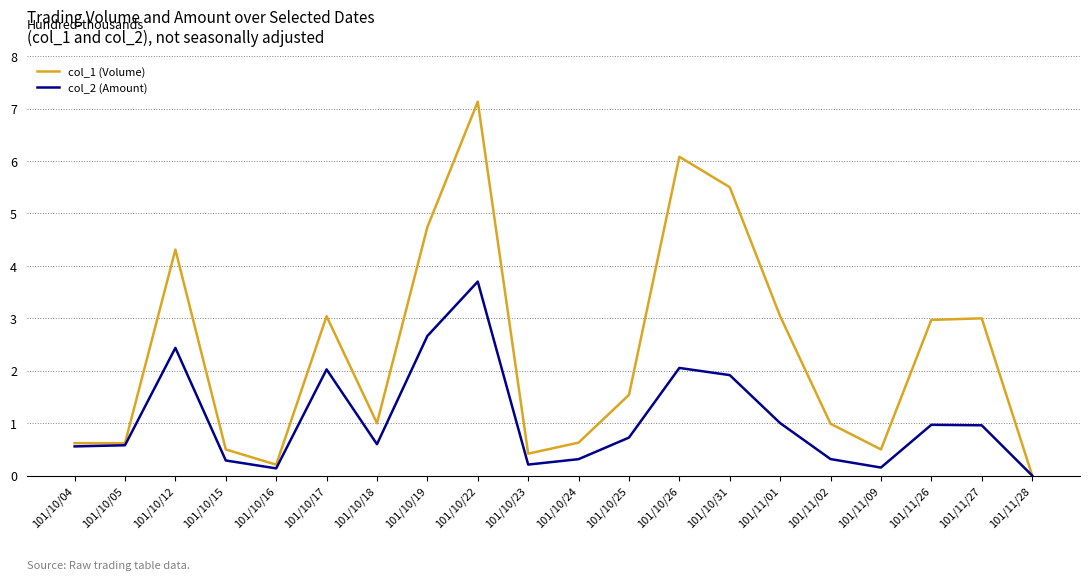

List the series in order of their peak value, highest first.

col_1 (Volume), col_2 (Amount)